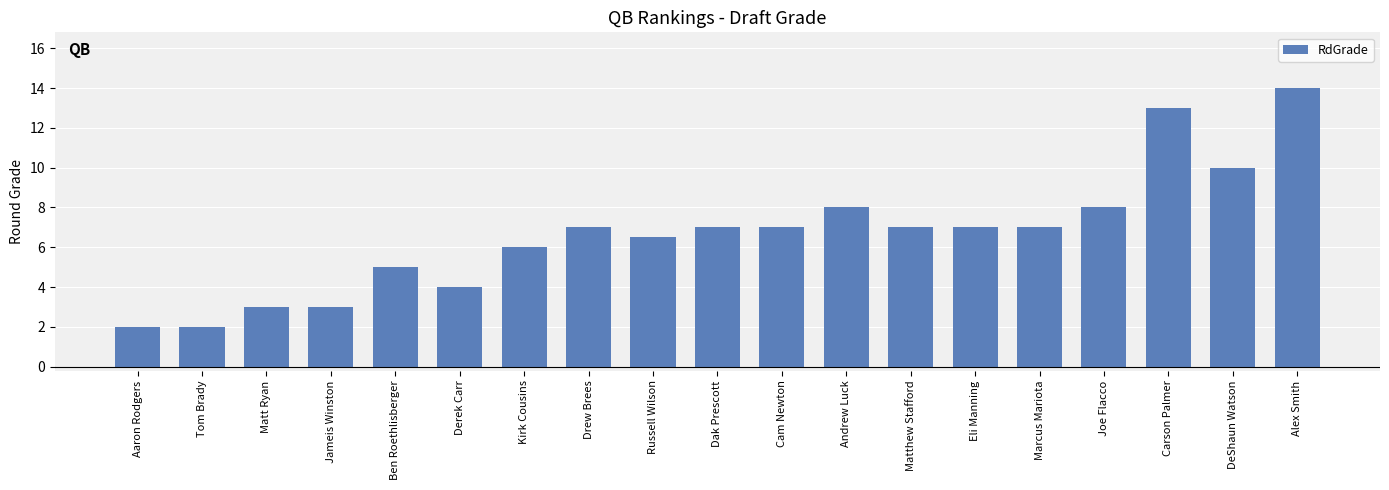

Which label corresponds to the largest value in the chart?

Alex Smith